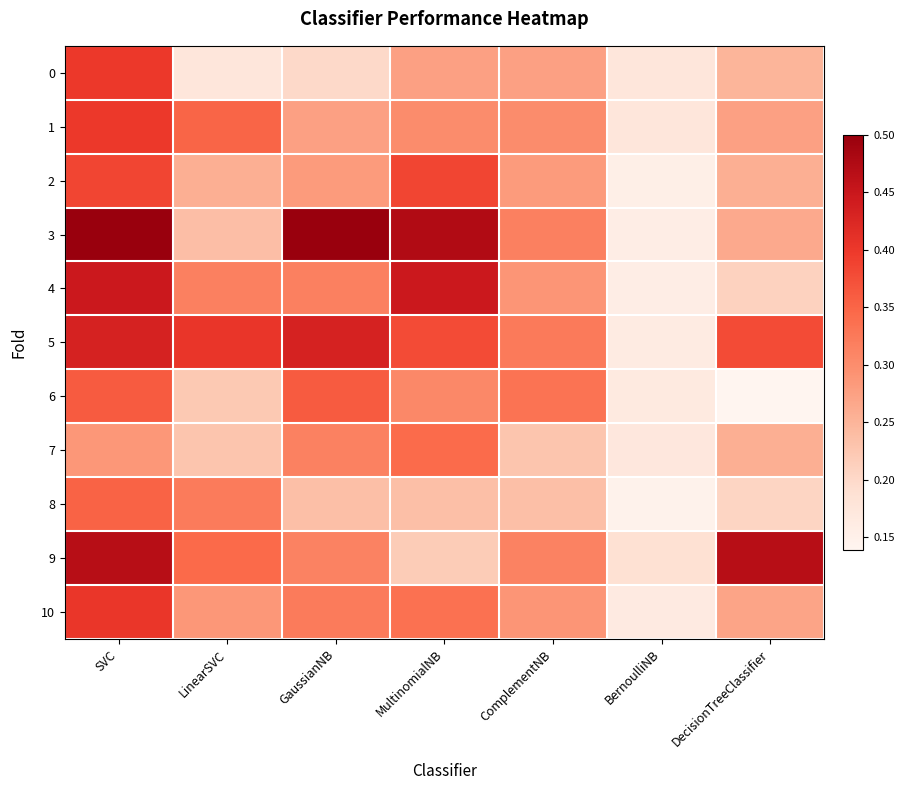

What is the difference between the highest and lowest values at ComplementNB?

0.1